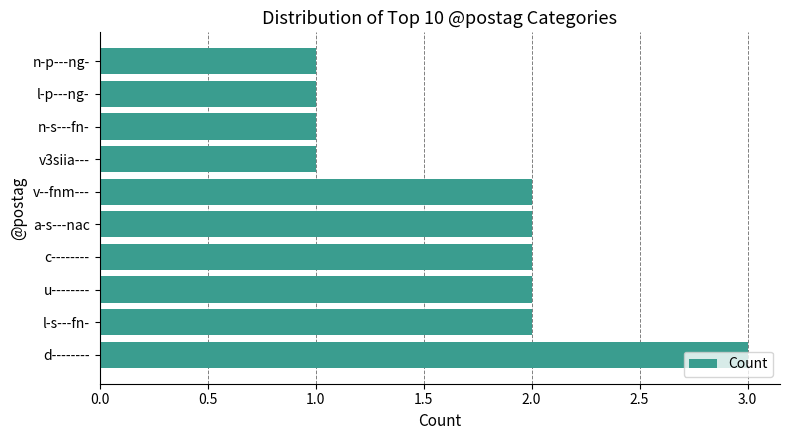

Is it true that the value at c-------- is 2?

True